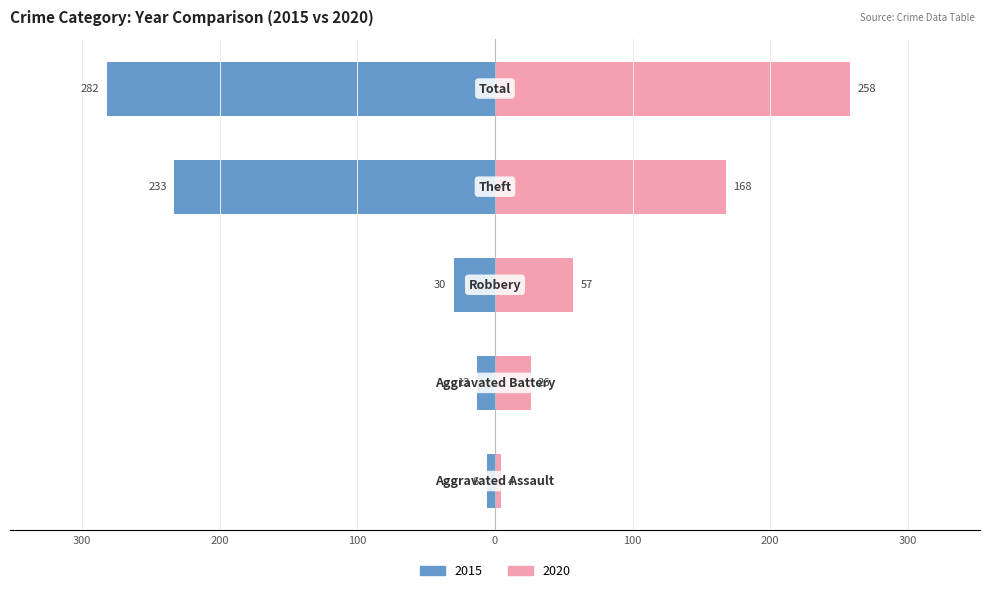

Is it true that 2015 equals 18 at Aggravated Battery?

False